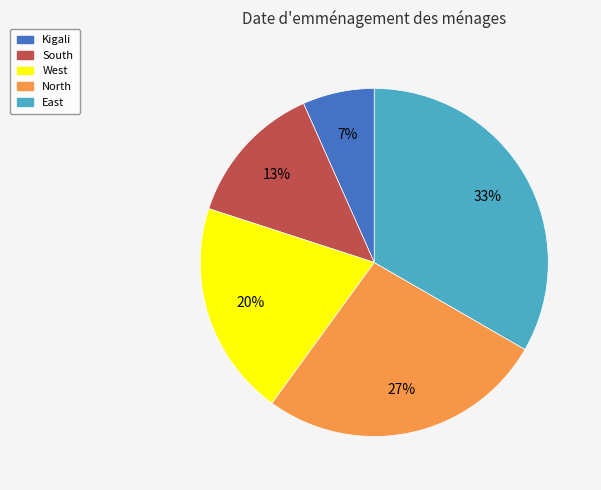

True or false: West accounts for 14% of the total.

False